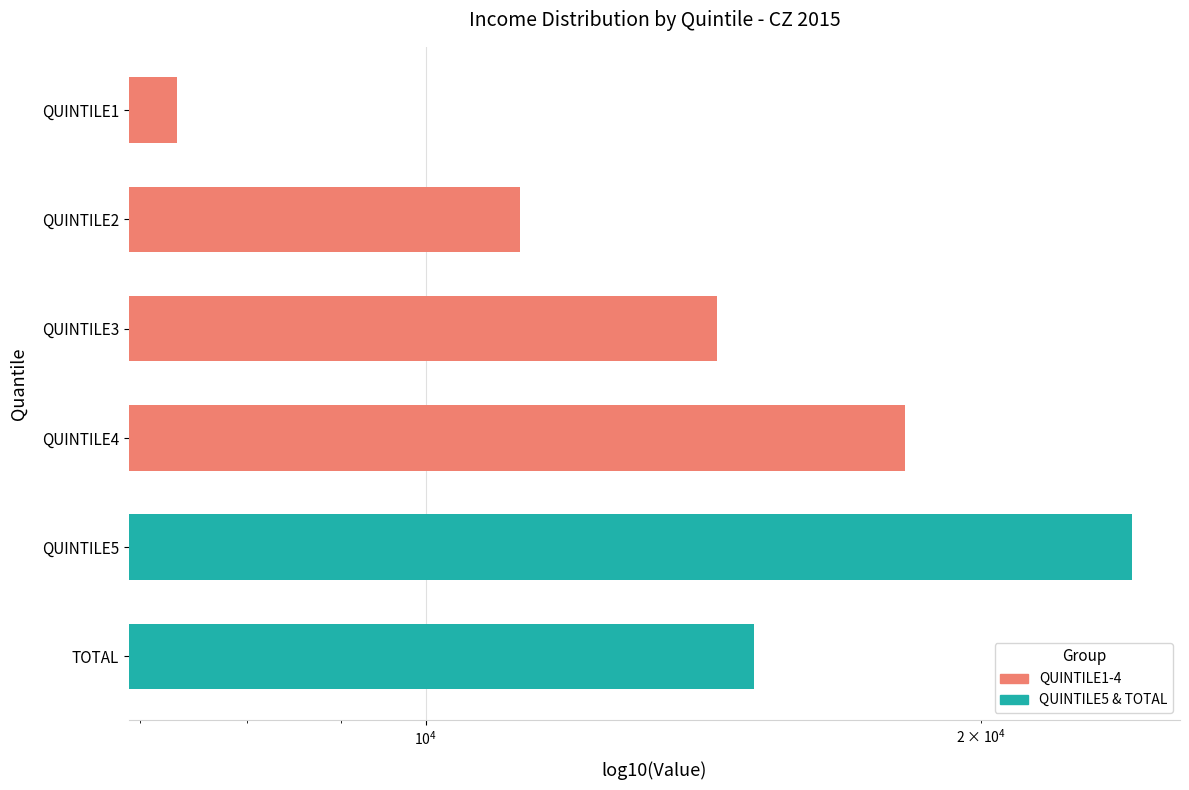

What is the smallest value displayed?

7327